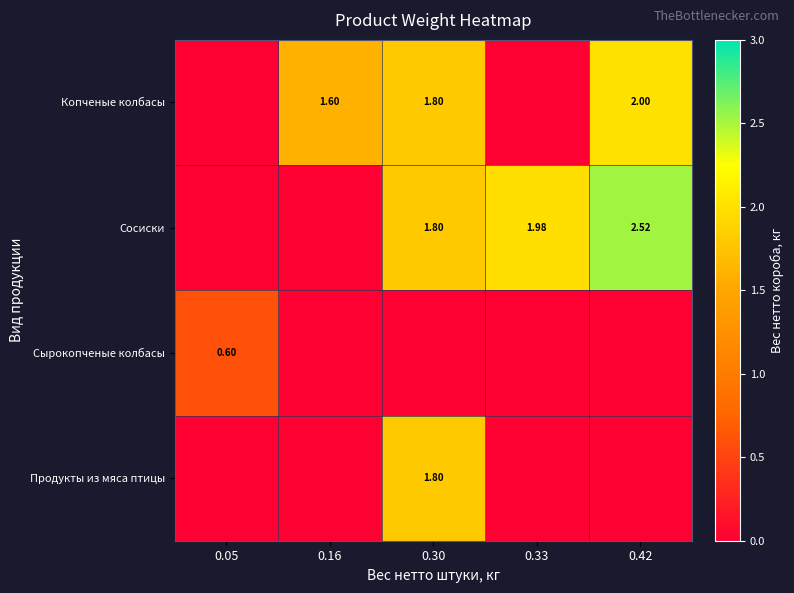

Which series has the widest spread of values?

Сосиски